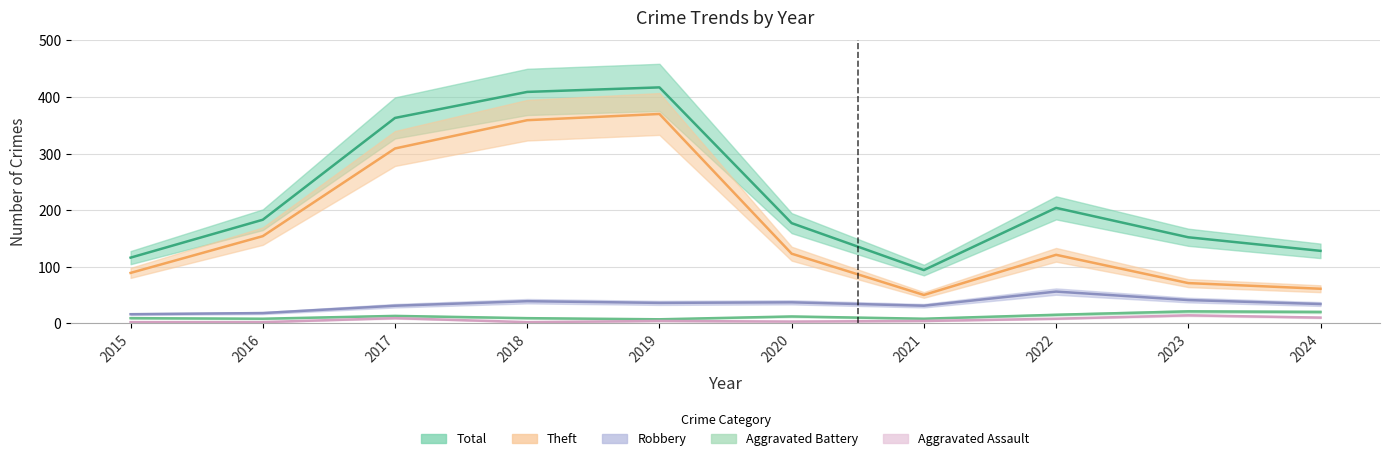

What is the value of the Aggravated Assault point at the 3rd from the left?

9